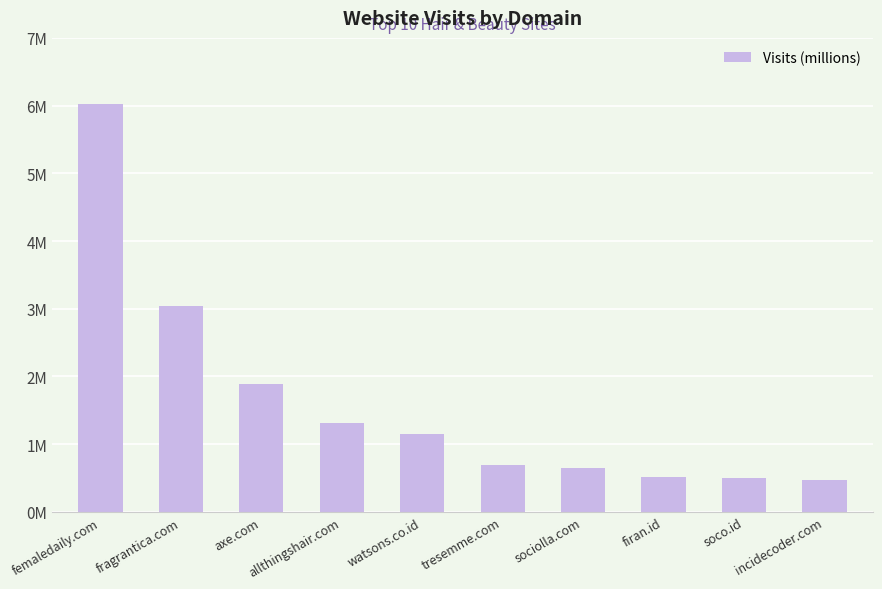

What is the difference between the maximum and minimum values?

5.6